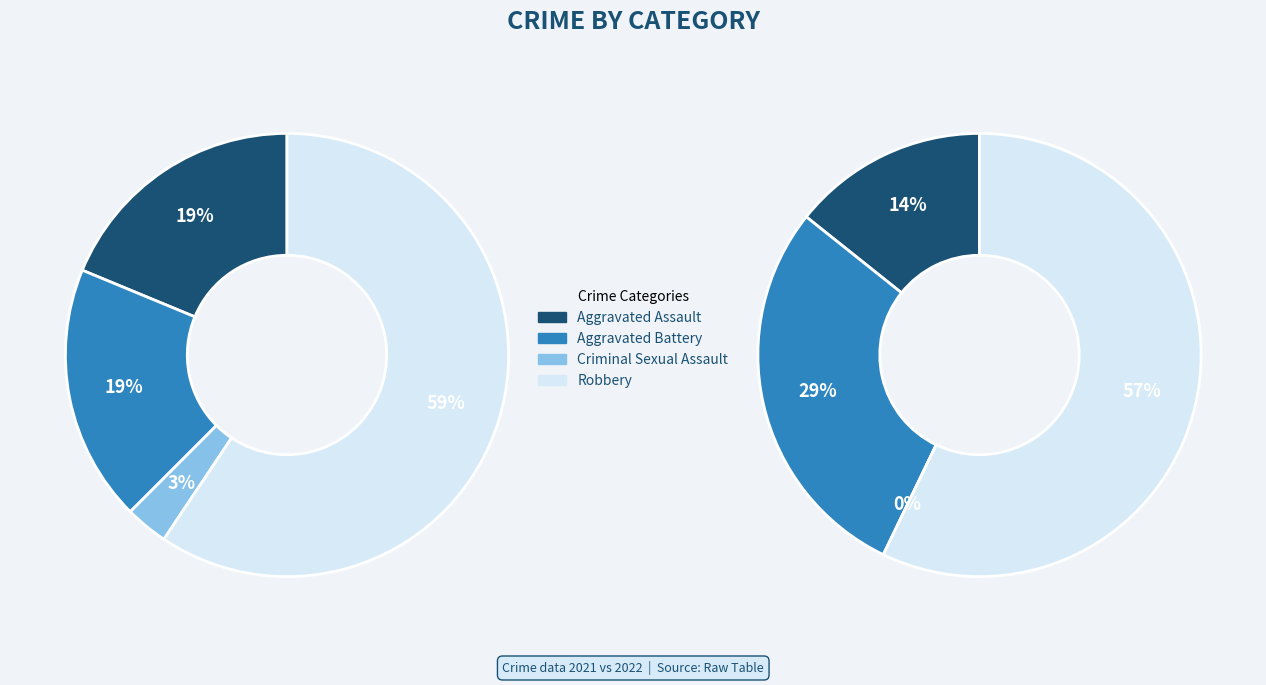

The Aggravated Battery slice represents 19% of the pie. True or false?

True